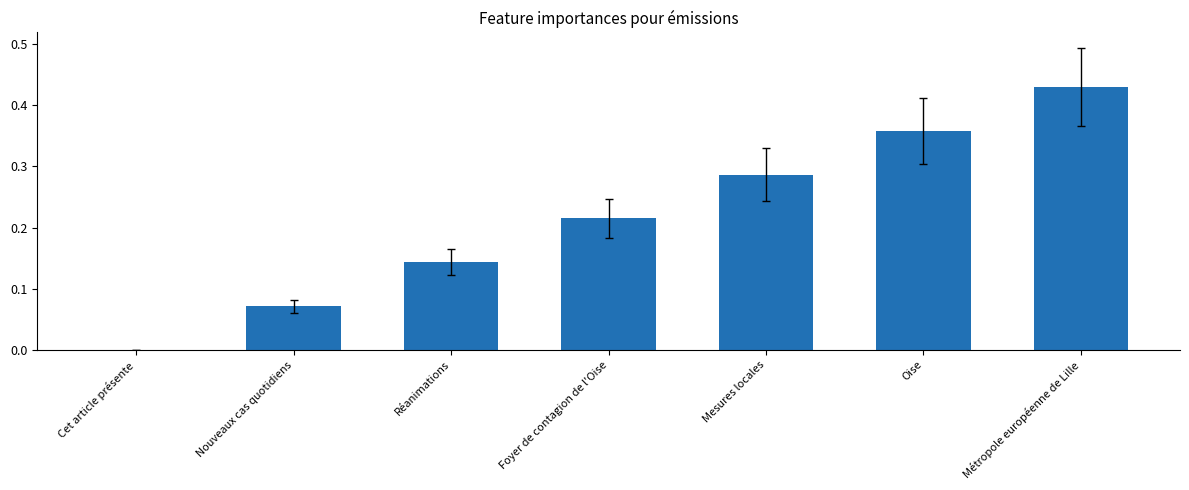

What is the change in value from Foyer de contagion de l'Oise to Métropole européenne de Lille?

+0.2